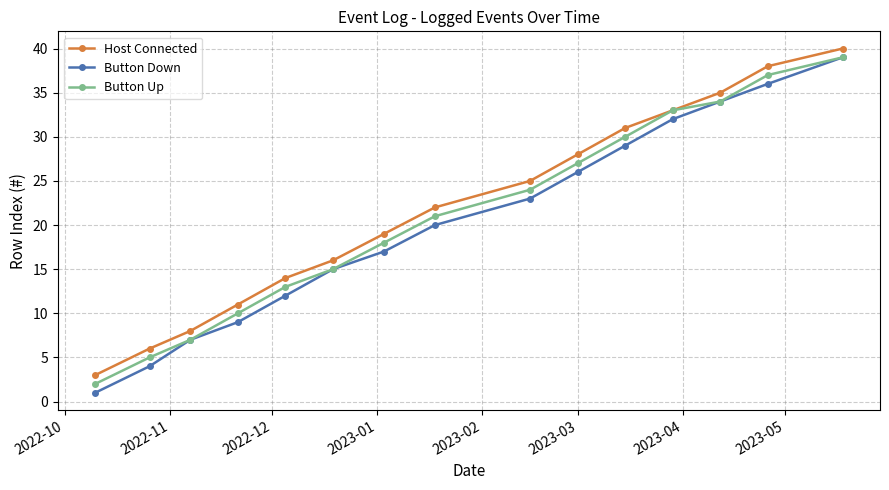

What is the maximum value shown in the chart?

40